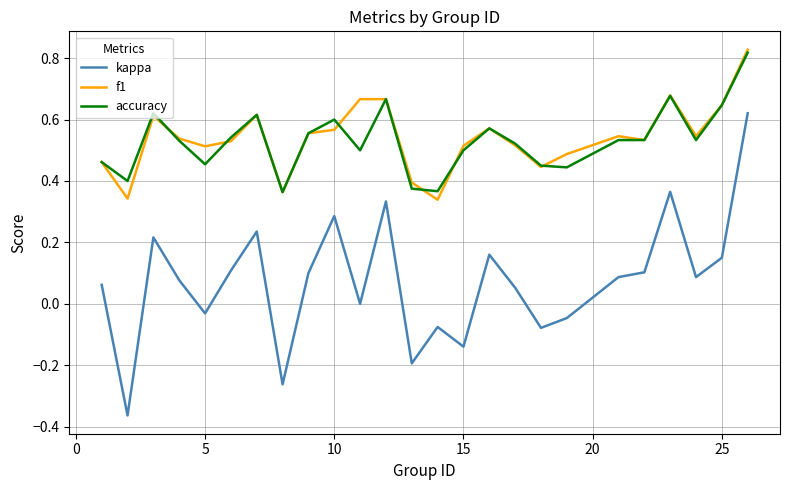

Which series has the largest range (max minus min)?

kappa